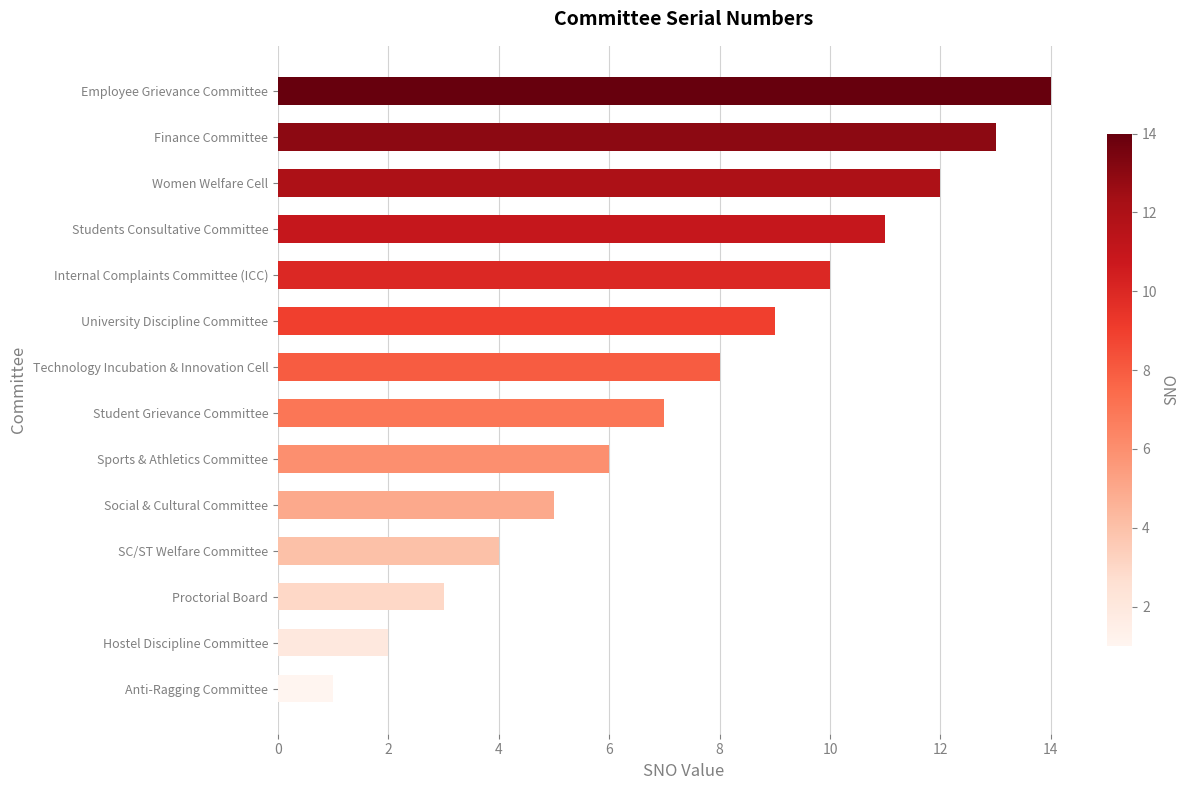

Rank the categories by value from lowest to highest.

Anti-Ragging Committee, Hostel Discipline Committee, Proctorial Board, SC/ST Welfare Committee, Social & Cultural Committee, Sports & Athletics Committee, Student Grievance Committee, Technology Incubation & Innovation Cell, University Discipline Committee, Internal Complaints Committee (ICC), Students Consultative Committee, Women Welfare Cell, Finance Committee, Employee Grievance Committee